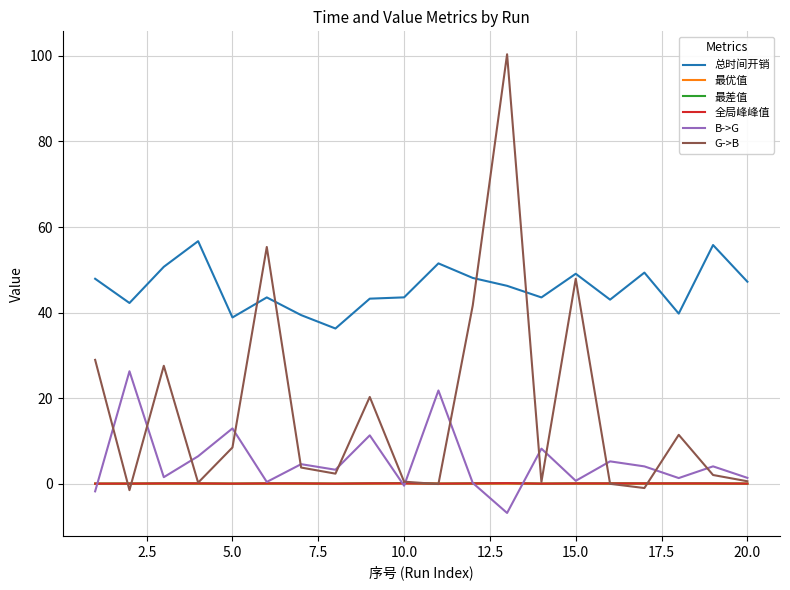

What is the difference between the maximum and second lowest values in the 最优值 series?

0.1